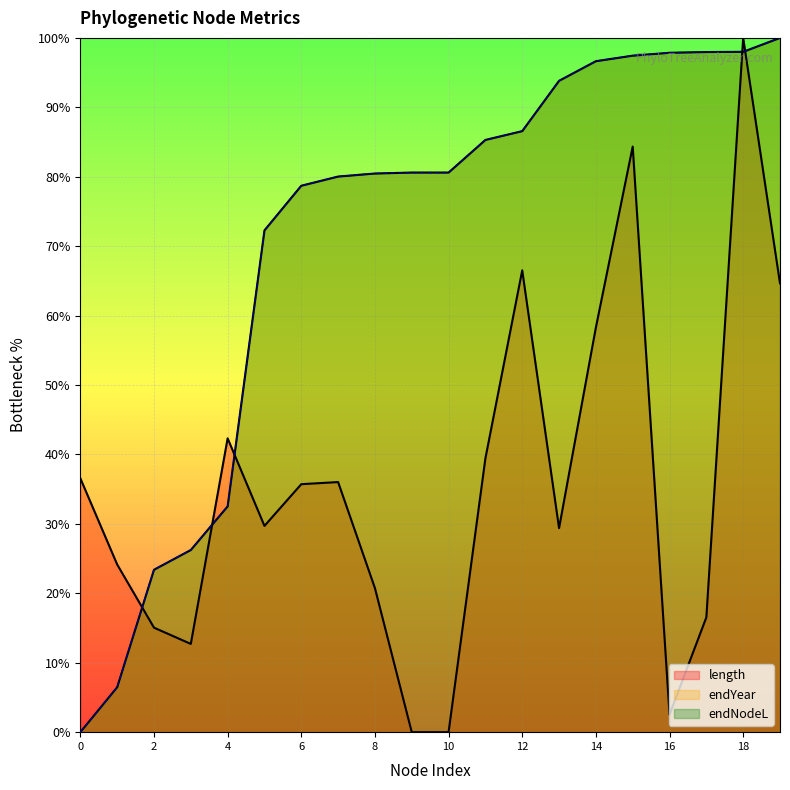

Reading left to right, list all the values displayed in this chart.

length: 36.6	24.2	15.1	12.7	42.3	29.7	35.7	36.0	20.7	0.0	0.0	39.4	66.5	29.4	58.3	84.3	2.5	16.5	100.0	64.6
endNodeL: 0.0	6.5	23.4	26.2	32.5	72.3	78.7	80.0	80.5	80.6	80.6	85.3	86.6	93.8	96.6	97.4	97.9	98.0	98.0	100.0
endYear: 0.0	6.5	23.4	26.2	32.5	72.3	78.7	80.0	80.5	80.6	80.6	85.3	86.6	93.8	96.6	97.4	97.9	98.0	98.0	100.0